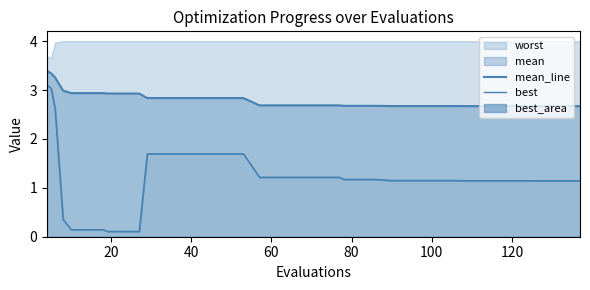

Which series has the widest spread of values?

best